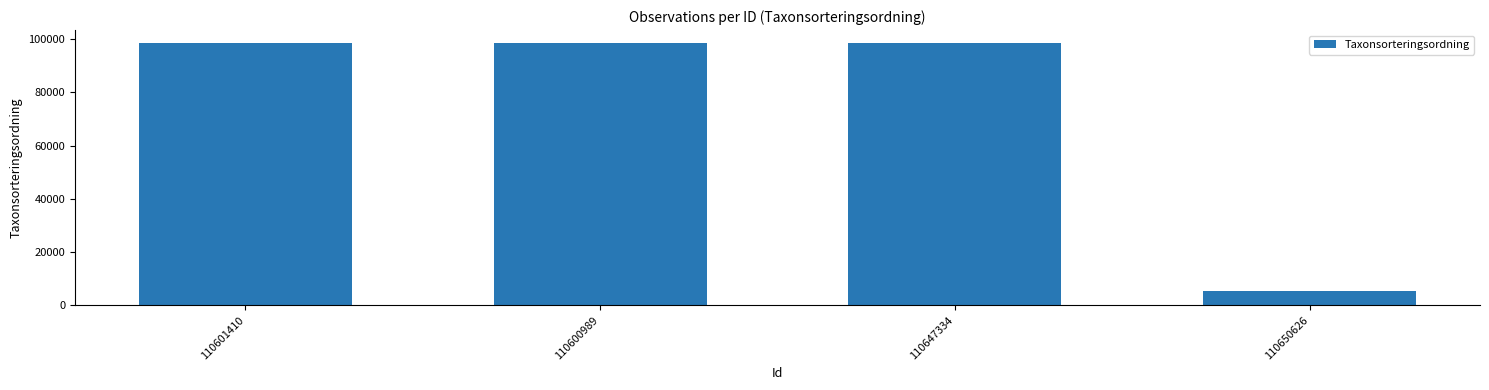

What is the smallest value displayed?

5248